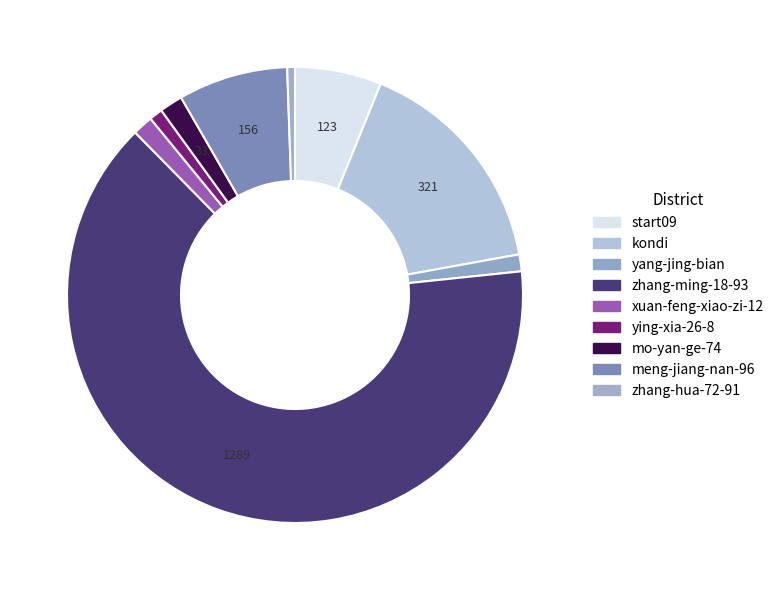

To the nearest percent, what is the difference between the zhang-ming-18-93 and kondi slice percentages?

48%